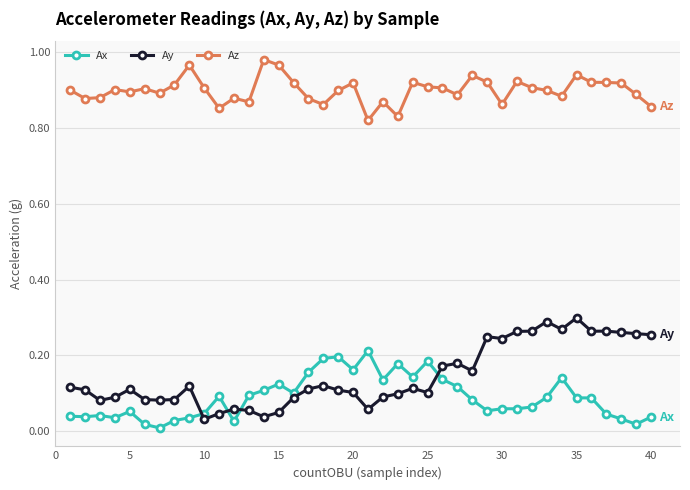

Which series has the largest range (max minus min)?

Ay